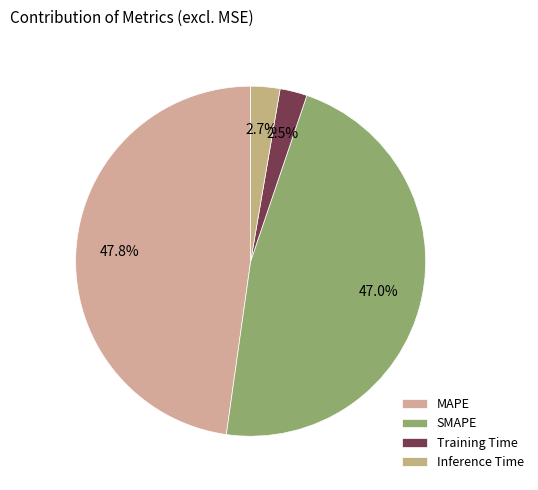

Rank the categories by value from lowest to highest.

Training Time, Inference Time, SMAPE, MAPE